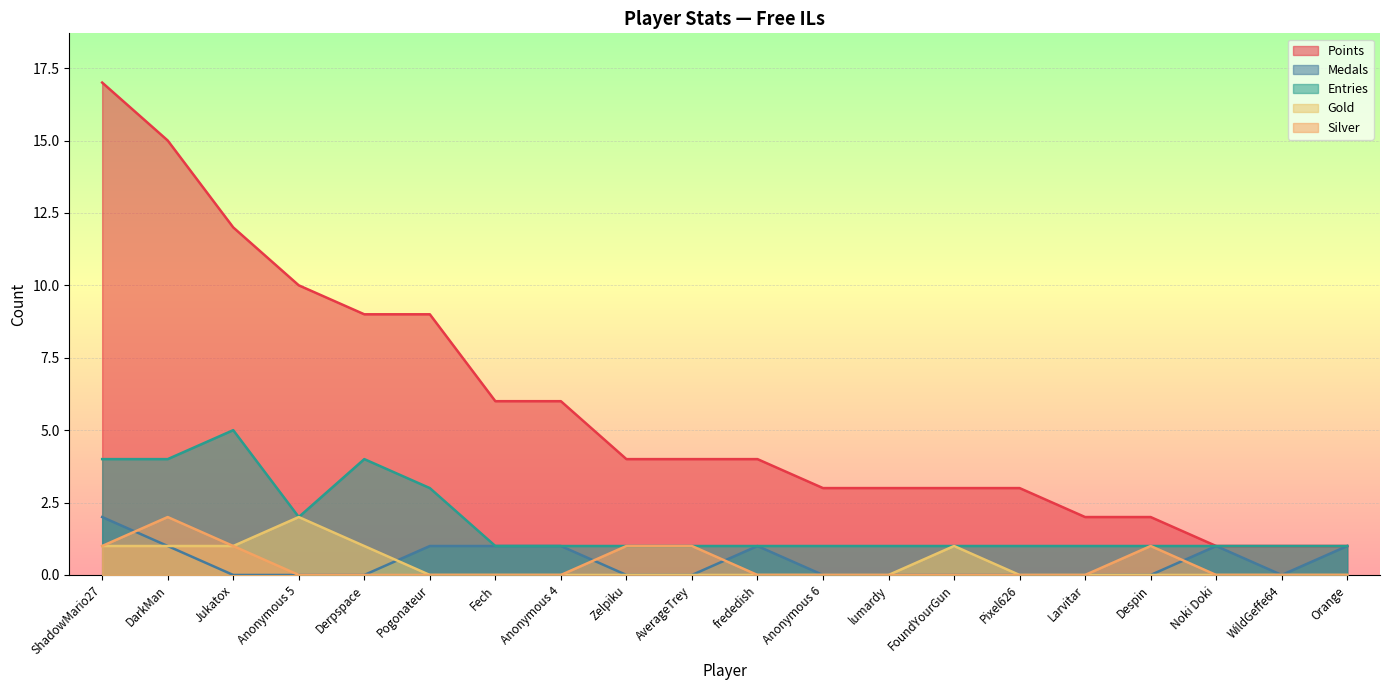

True or false: Gold and Silver intersect in this chart.

False